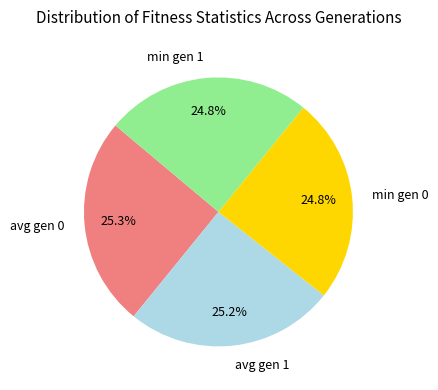

To the nearest percent, what percentage of the pie is avg gen 0?

25%